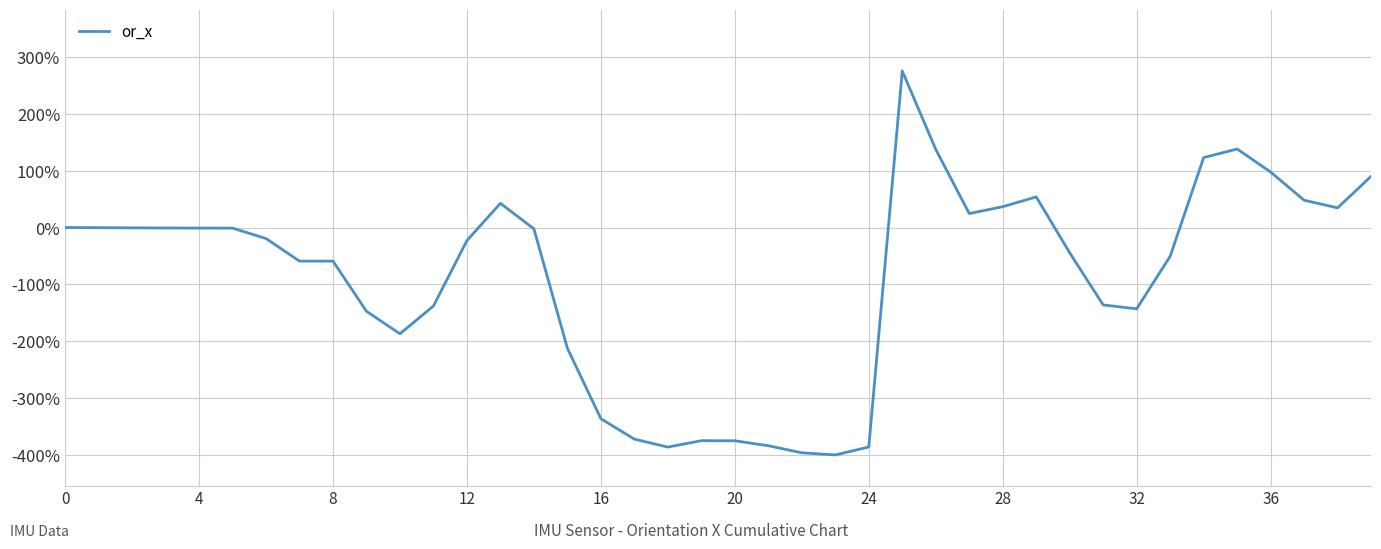

What is the maximum value shown in the chart?

275.4